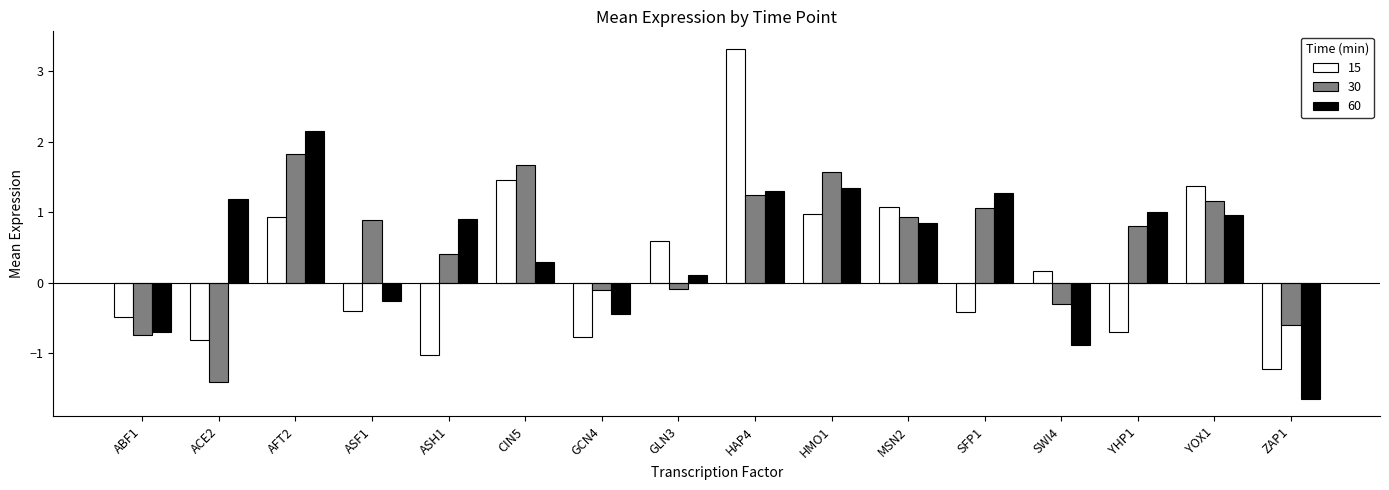

What is the label of the 11th bar from the right?

CIN5